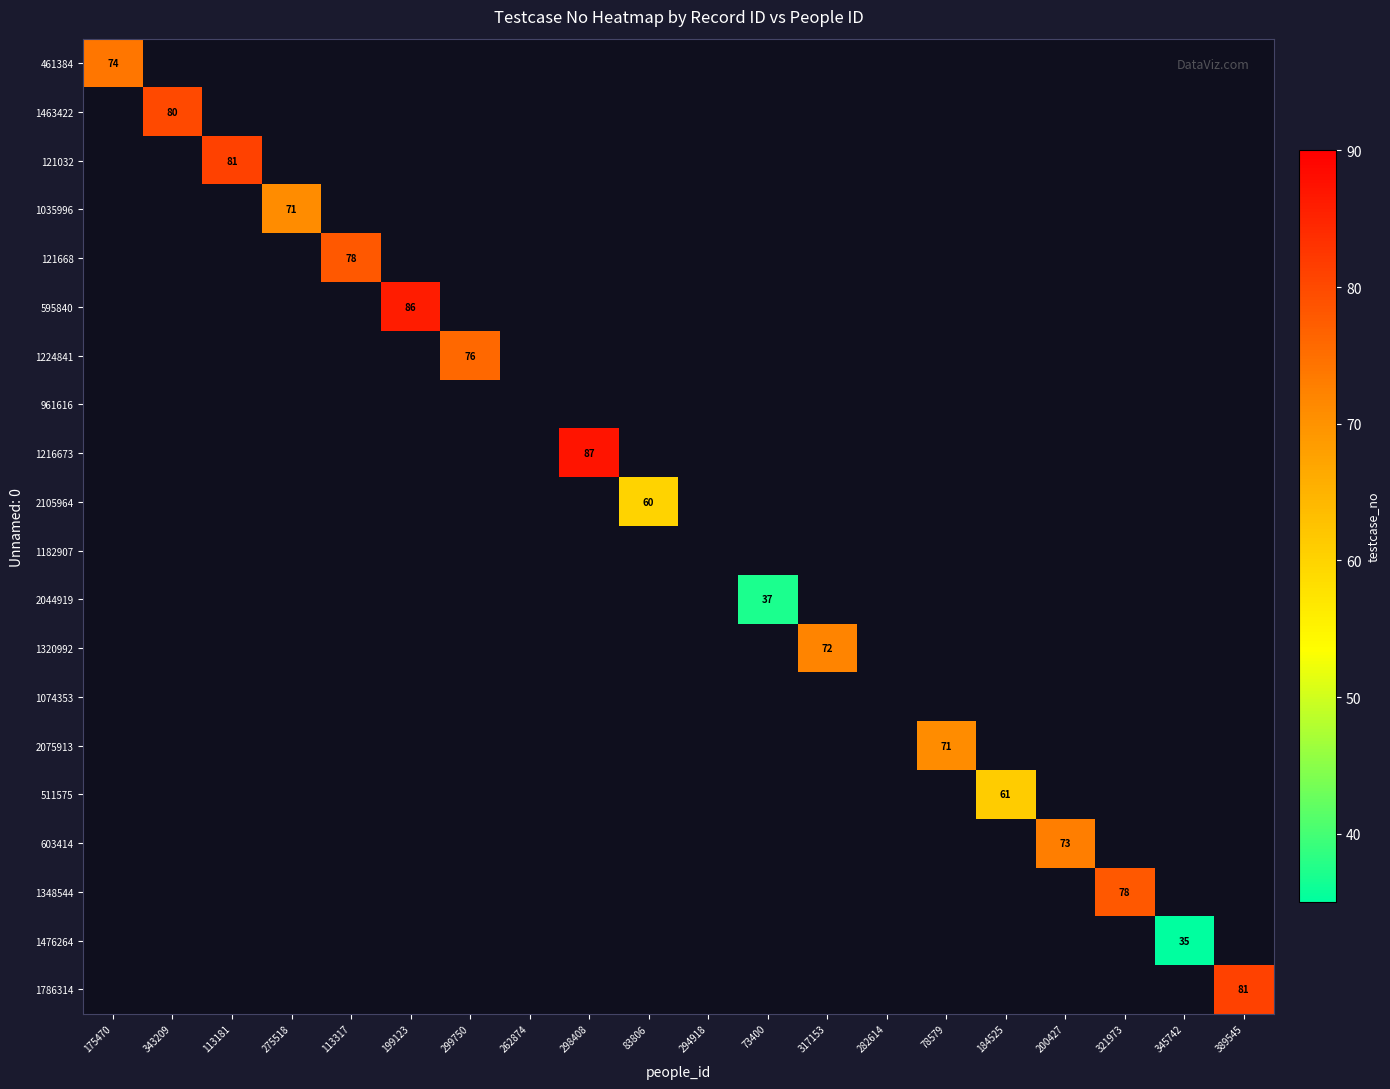

How many distinct data groups are displayed?

20